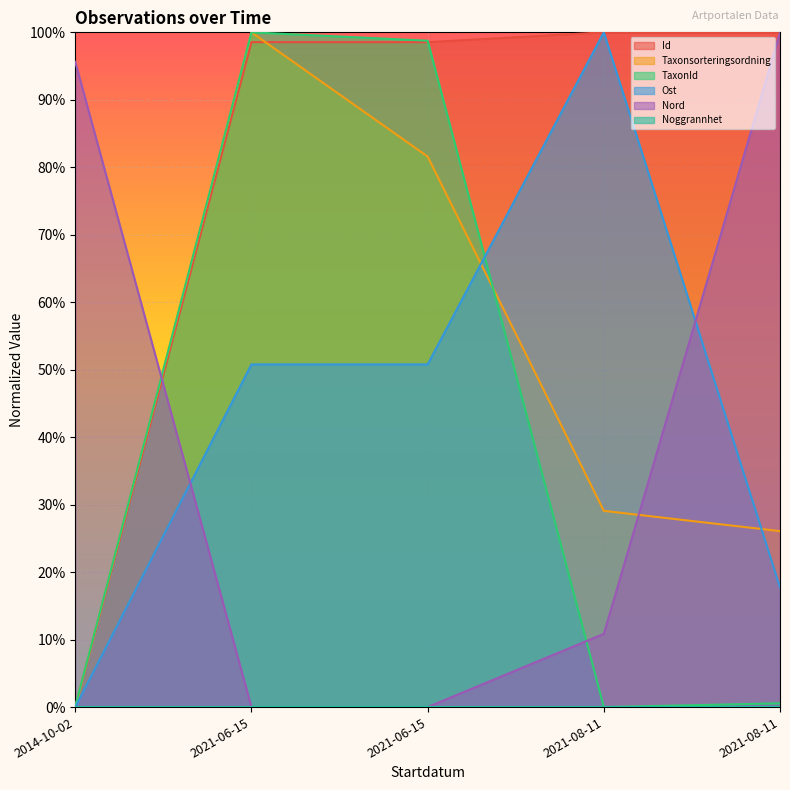

Does the chart display data point markers on the line(s)?

No